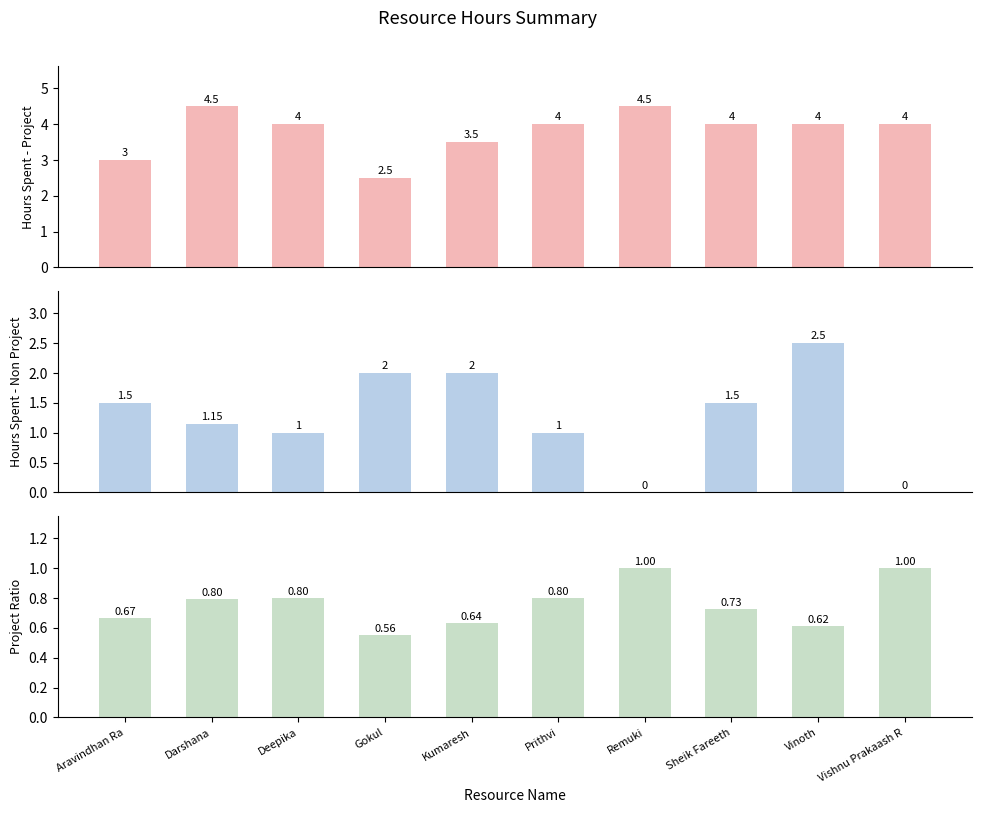

What is the difference between the highest and lowest values at Aravindhan Ra?

2.3